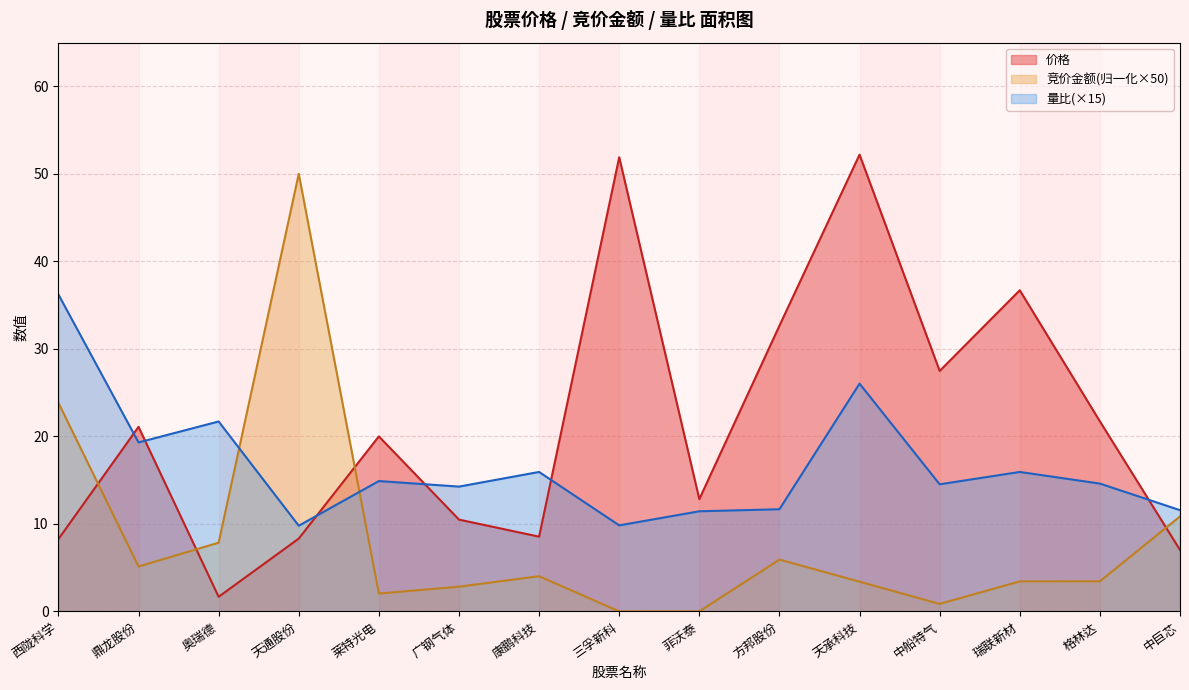

At which category does 量比 reach its first local valley?

鼎龙股份